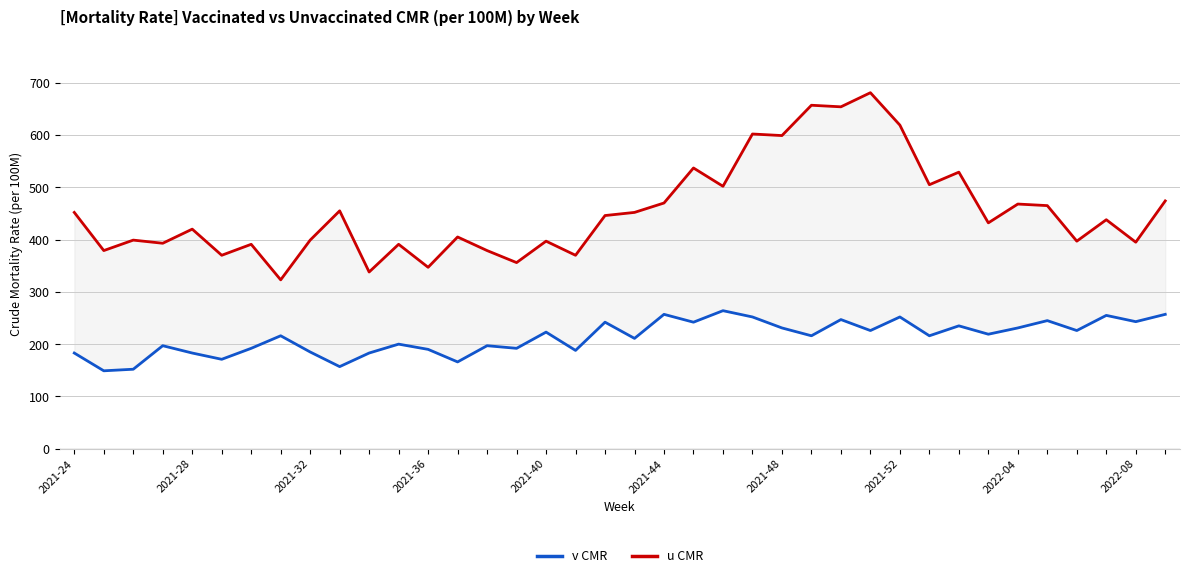

True or false: u CMR and v CMR intersect in this chart.

False